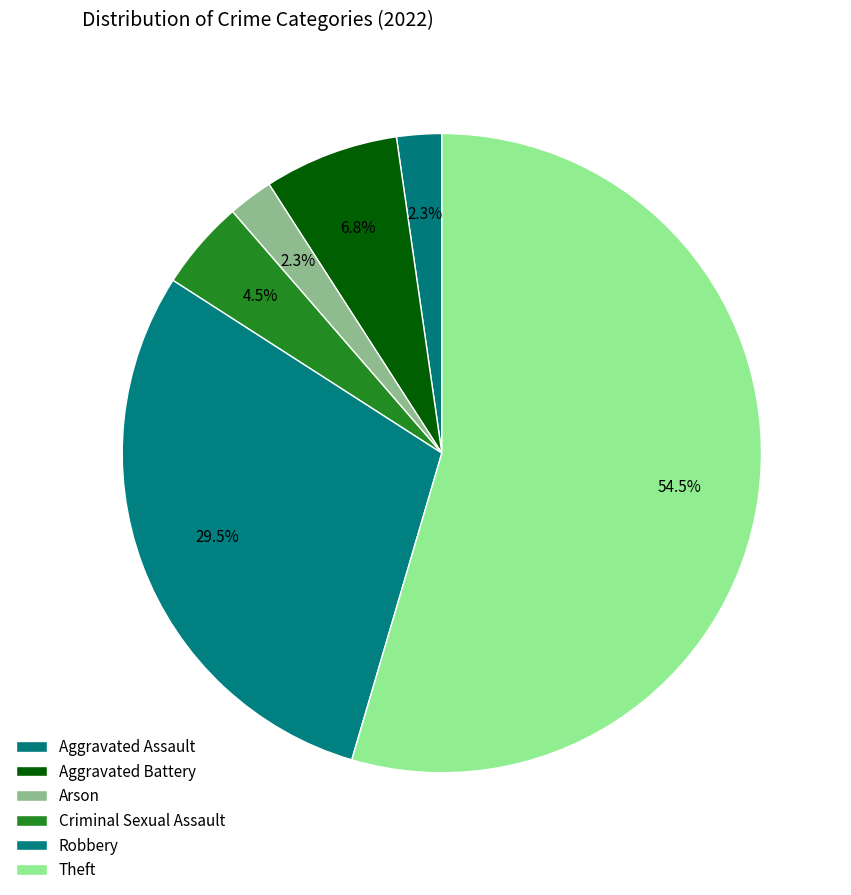

Rank the categories by value from highest to lowest.

Theft, Robbery, Aggravated Battery, Criminal Sexual Assault, Aggravated Assault, Arson